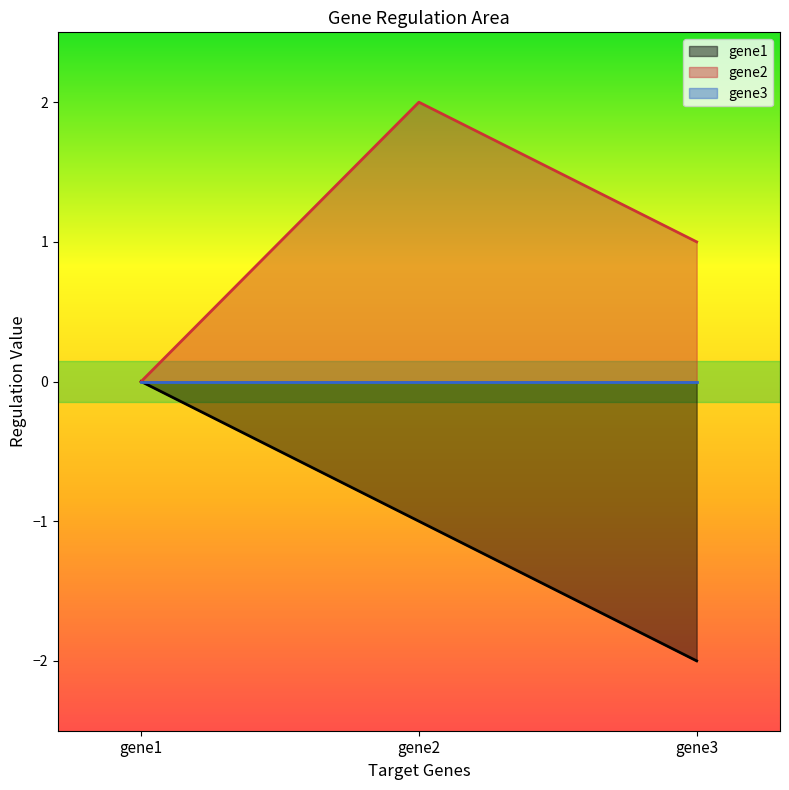

Which category has the lowest value in the gene2 series?

gene1